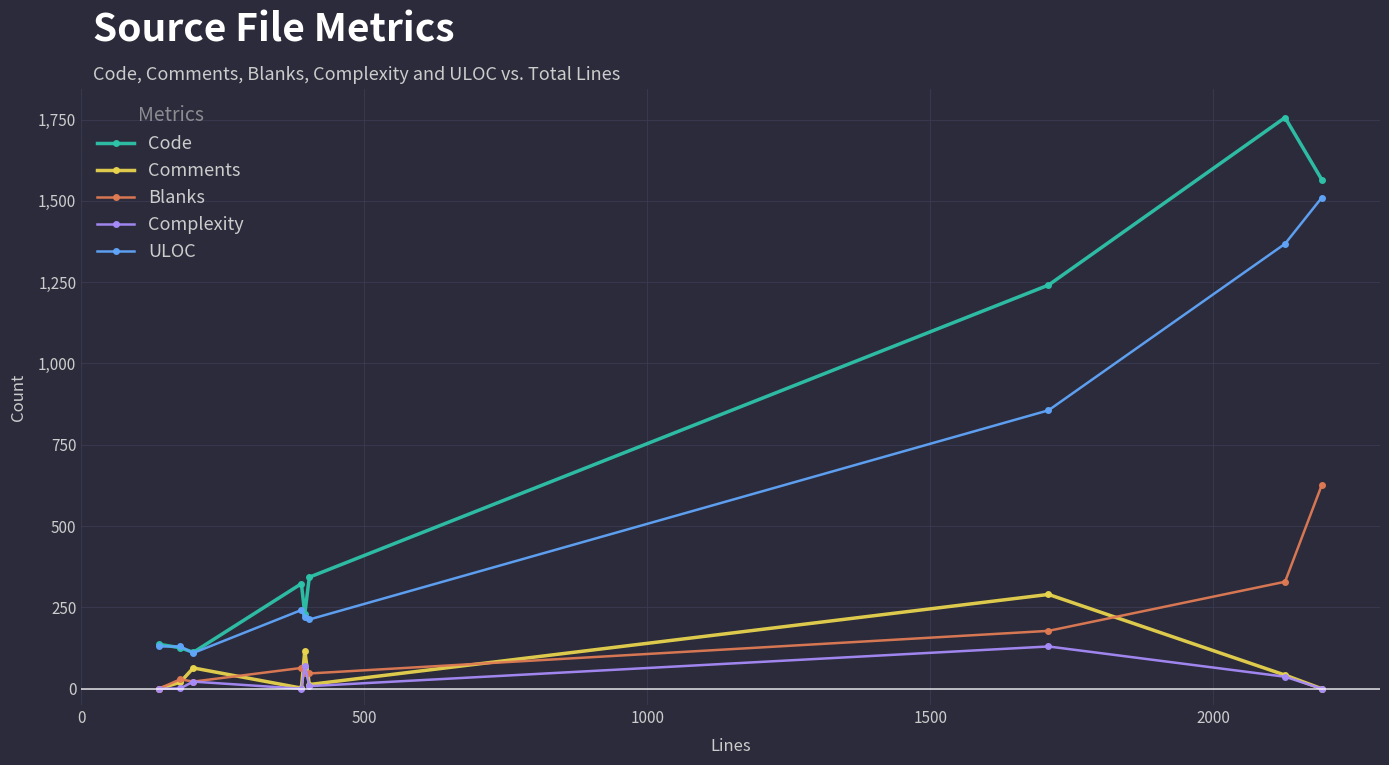

In Complexity, how many points are higher than both neighbors (excluding endpoints)?

3